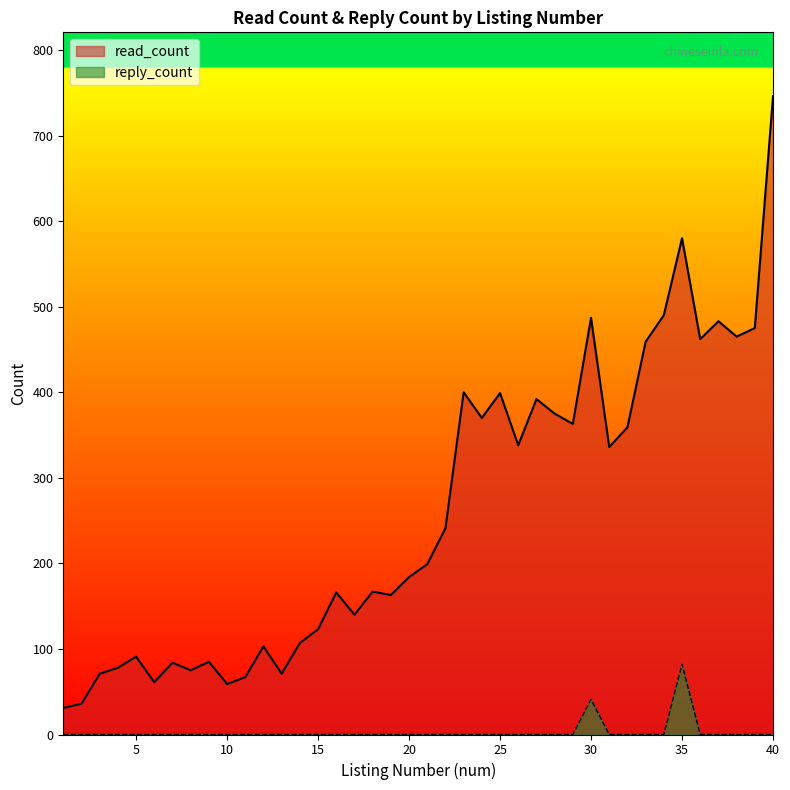

Does the chart display data point markers on the line(s)?

No